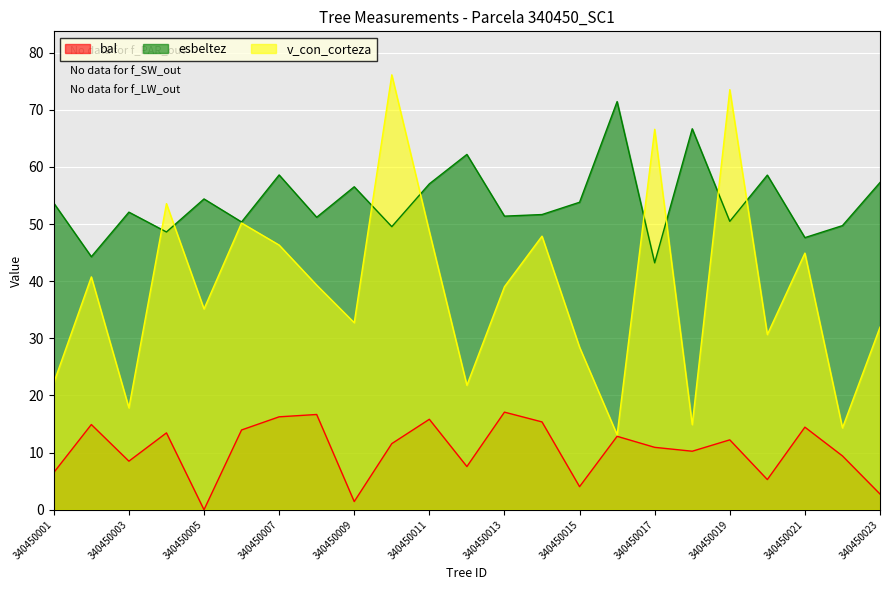

How many interior local peaks does the v_con_corteza series have?

8